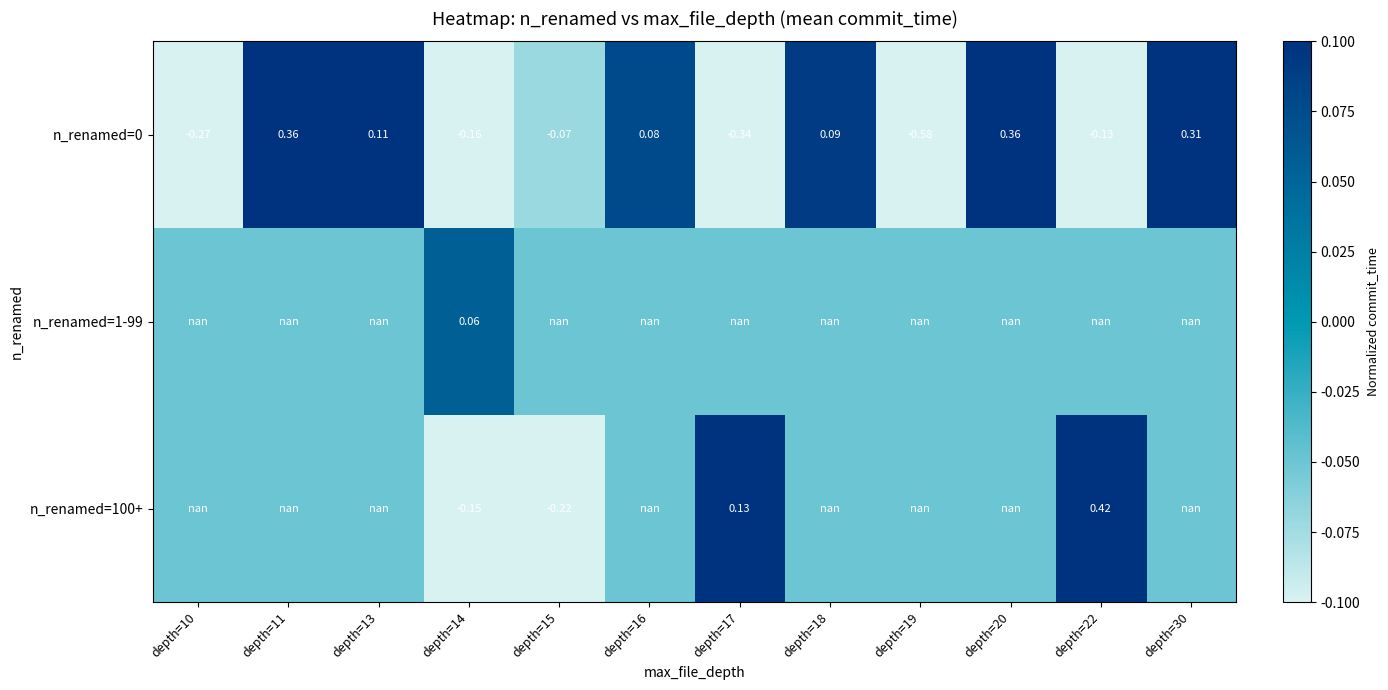

Is the value of n_renamed=100+ at depth=14 greater than the value of n_renamed=0 at depth=22?

No